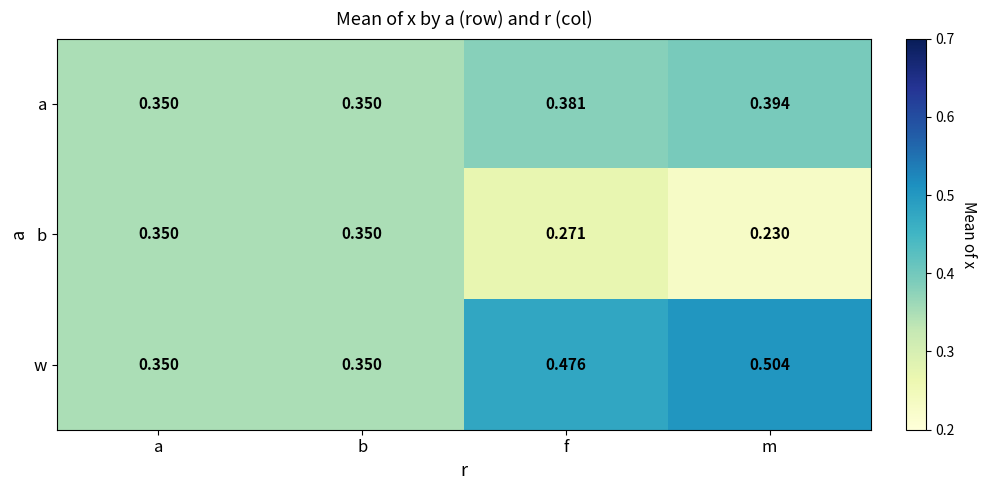

Which series changed the most between f and m?

b